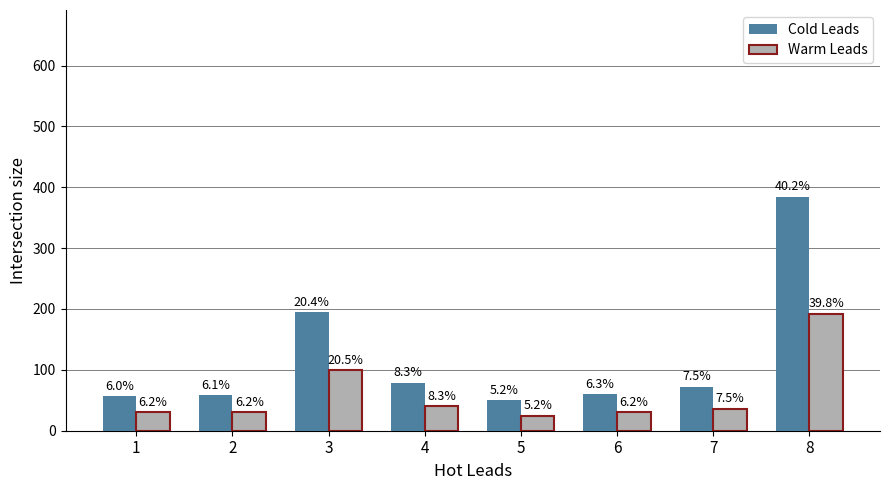

What is the highest value of the Cold Leads series?

384